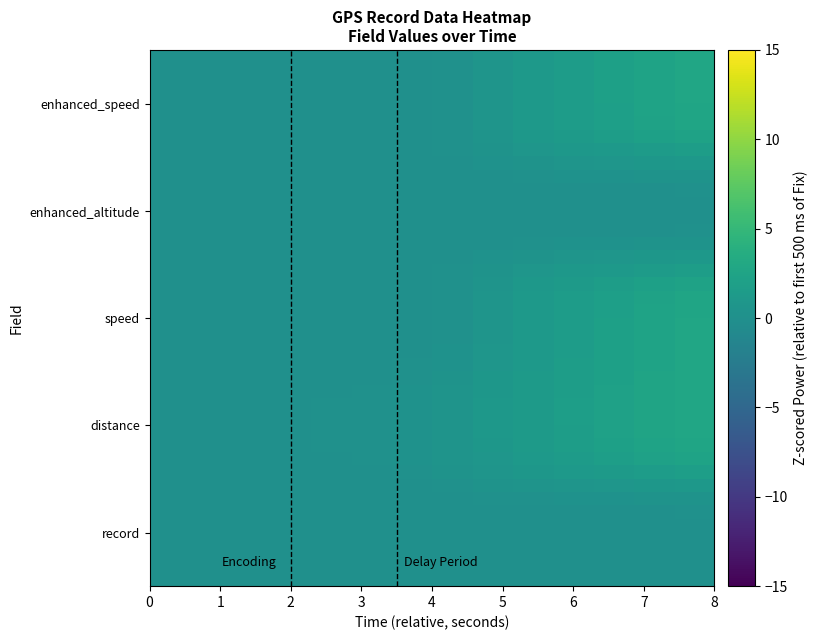

How many distinct data groups are displayed?

40